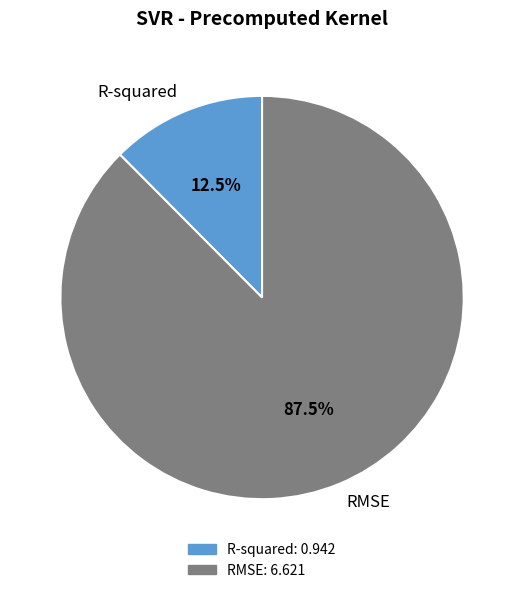

What is the total percentage of R-squared and RMSE?

100.0%